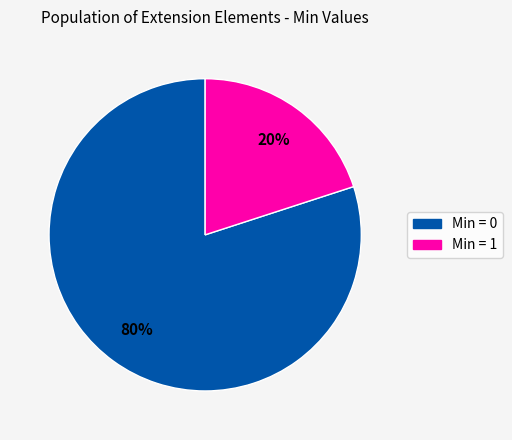

Is there any slice that represents more than half of the pie?

Yes